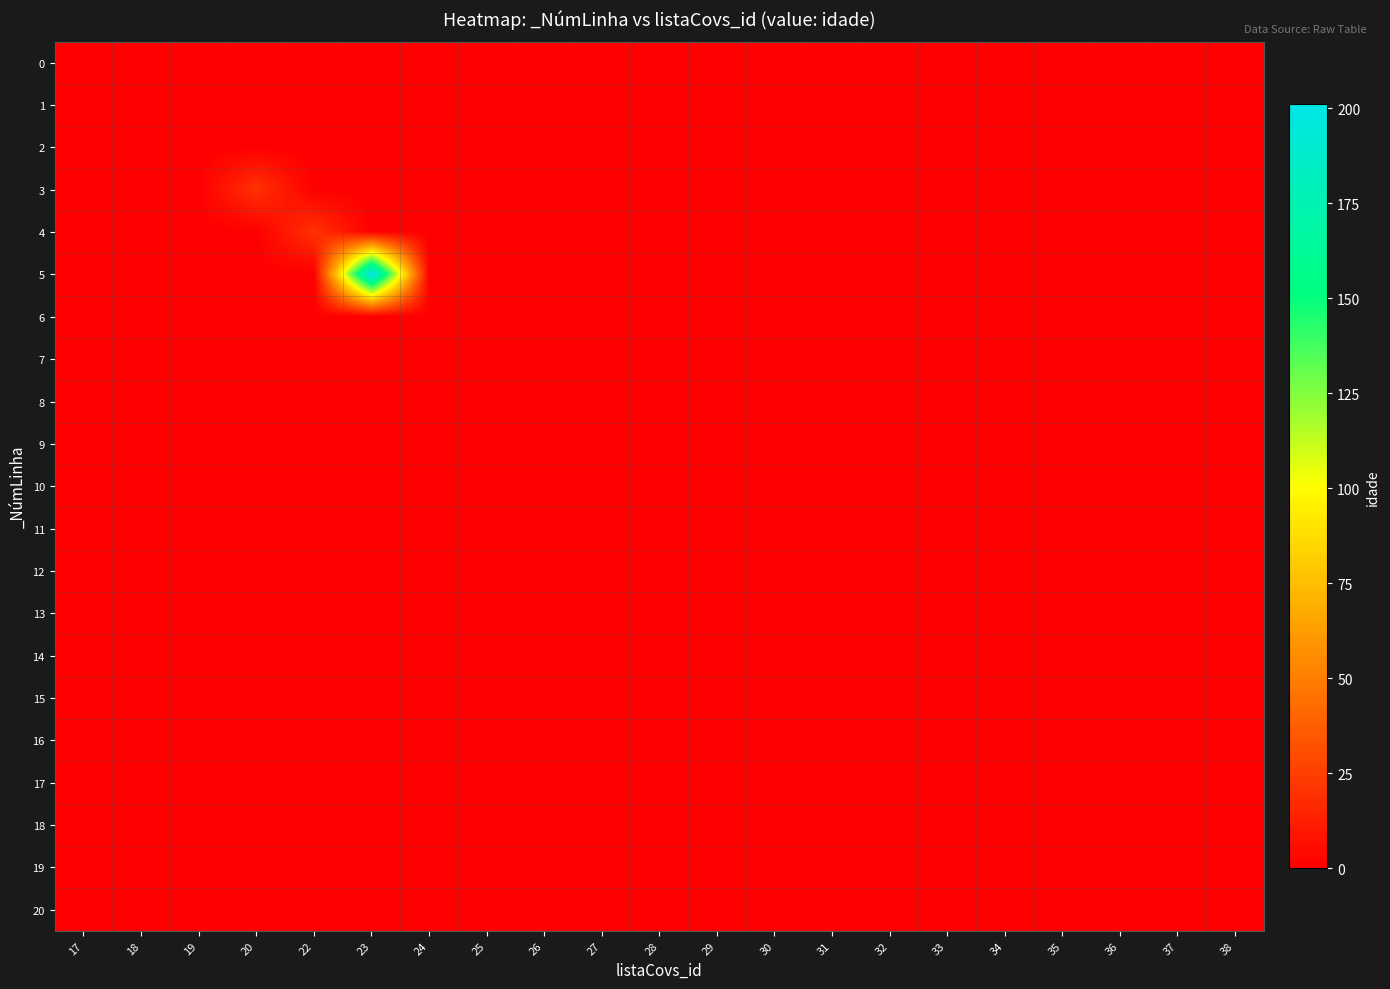

At how many categories does at least one series exceed 118?

1